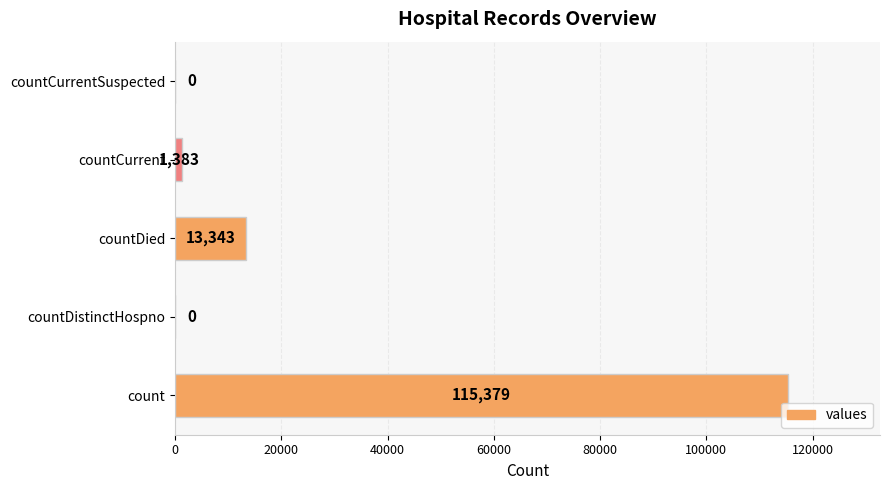

How many data points does each series have?

5